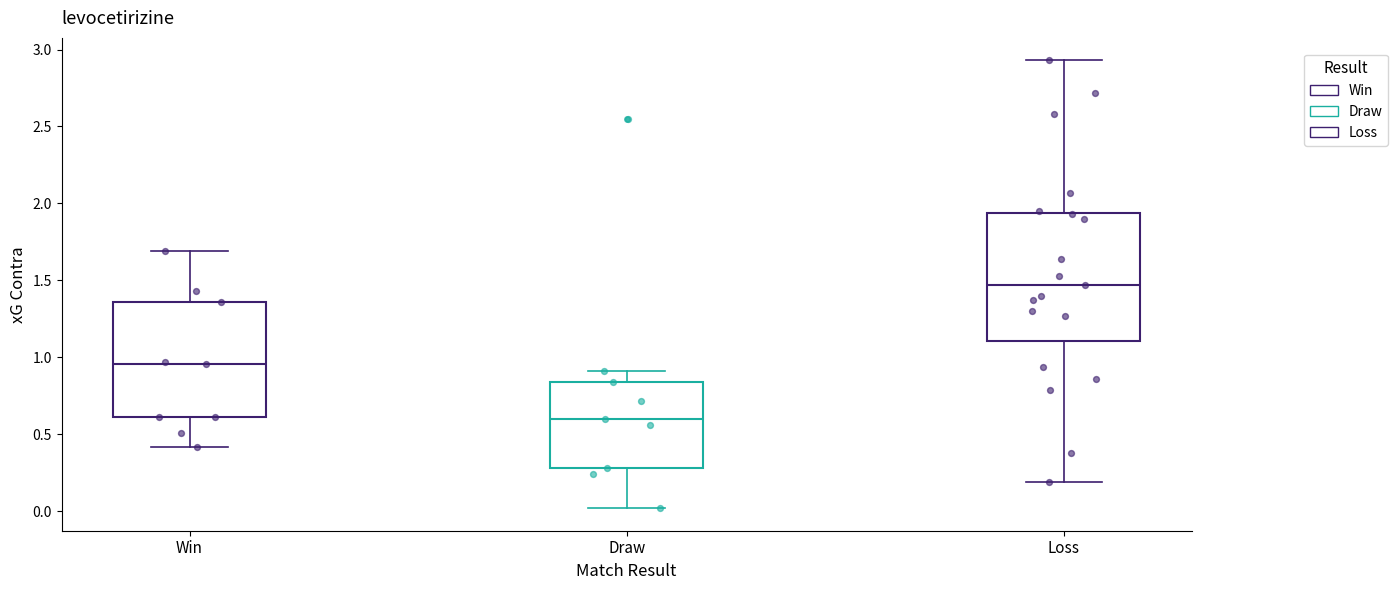

Where is the lower edge of the box for Loss on the y-axis? The values are not printed on the chart, so give them approximately, as read against the axis.

1.10